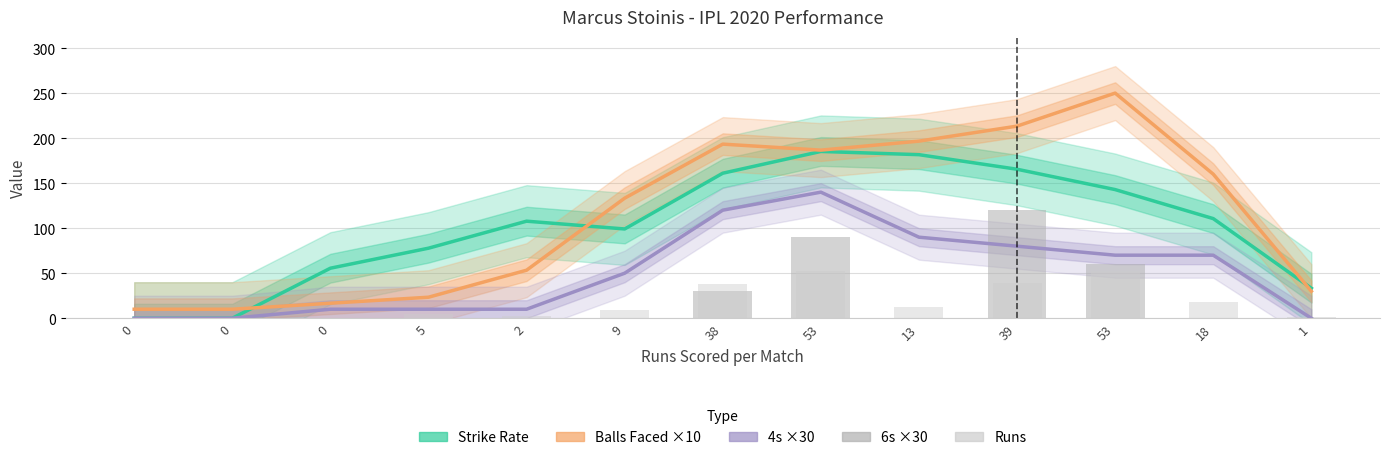

Reading right to left, list all the values displayed in this chart.

Strike Rate: 33.3	110.6	142.9	165.4	181.6	185.2	161.0	99.1	107.8	77.8	55.6	0.0	0.0
Balls Faced ×10: 30.0	160.0	250.0	213.3	196.7	186.7	193.3	133.3	53.3	23.3	16.7	10.0	10.0
4s ×30: 0.0	70.0	70.0	80.0	90.0	140.0	120.0	50.0	10.0	10.0	10.0	0.0	0.0
6s ×30: 0.0	0.0	60.0	120.0	0.0	90.0	30.0	0.0	0.0	0.0	0.0	0.0	0.0
Runs: 1.0	18.0	53.0	39.0	13.0	53.0	38.0	9.0	2.0	5.0	0.0	0.0	0.0